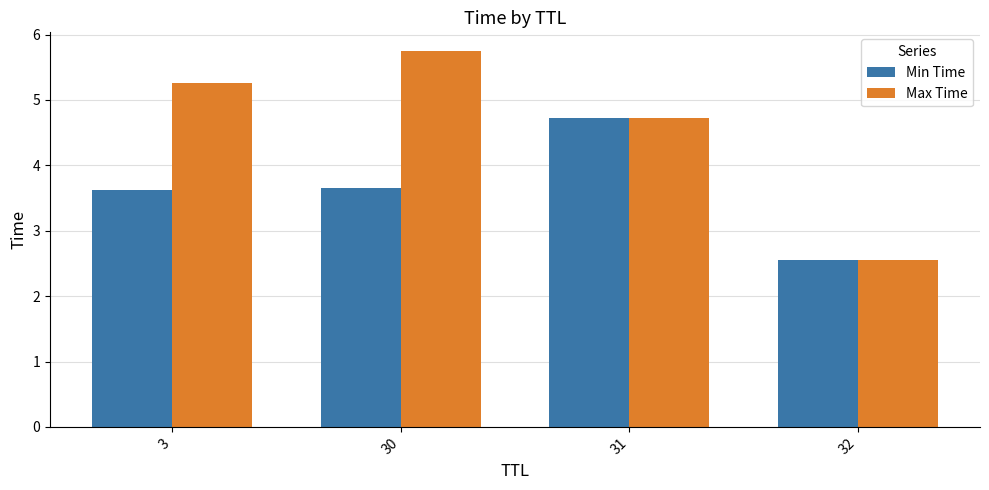

Reading left to right, transcribe all the data shown in this chart.

Min Time: 3.6	3.6	4.7	2.5
Max Time: 5.3	5.7	4.7	2.5